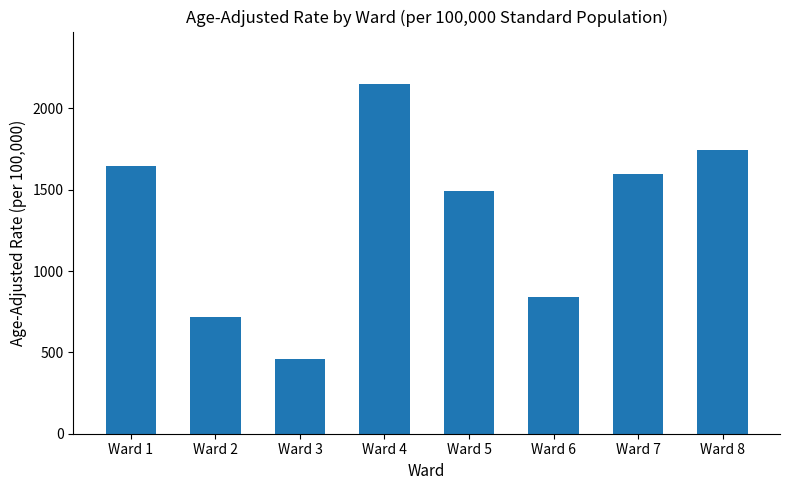

Reading right to left, extract all data points from this chart.

Ward 8=1744.0	Ward 7=1595.1	Ward 6=842.7	Ward 5=1490.2	Ward 4=2150.5	Ward 3=458.2	Ward 2=719.9	Ward 1=1643.5